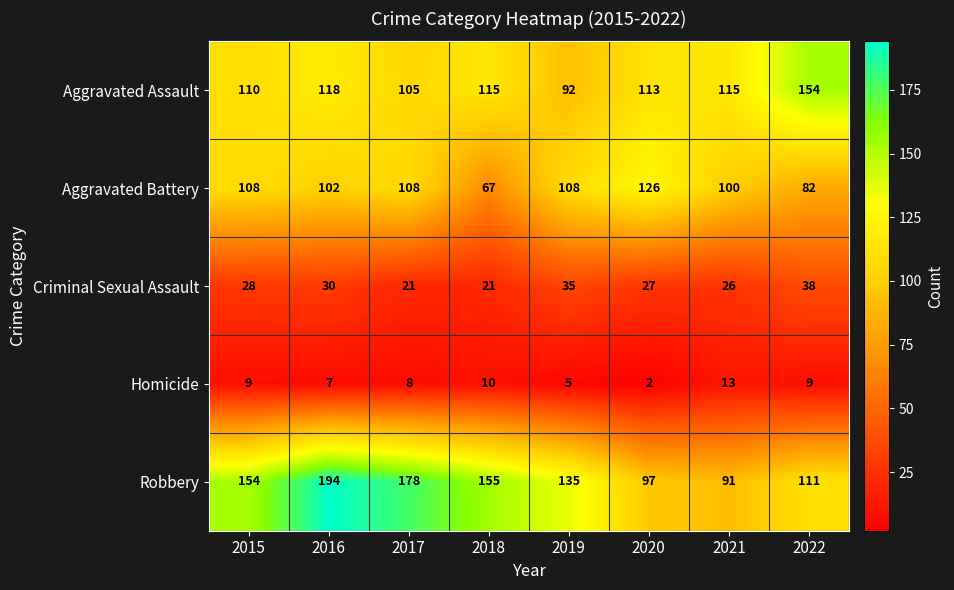

Which series has the largest range (max minus min)?

Robbery